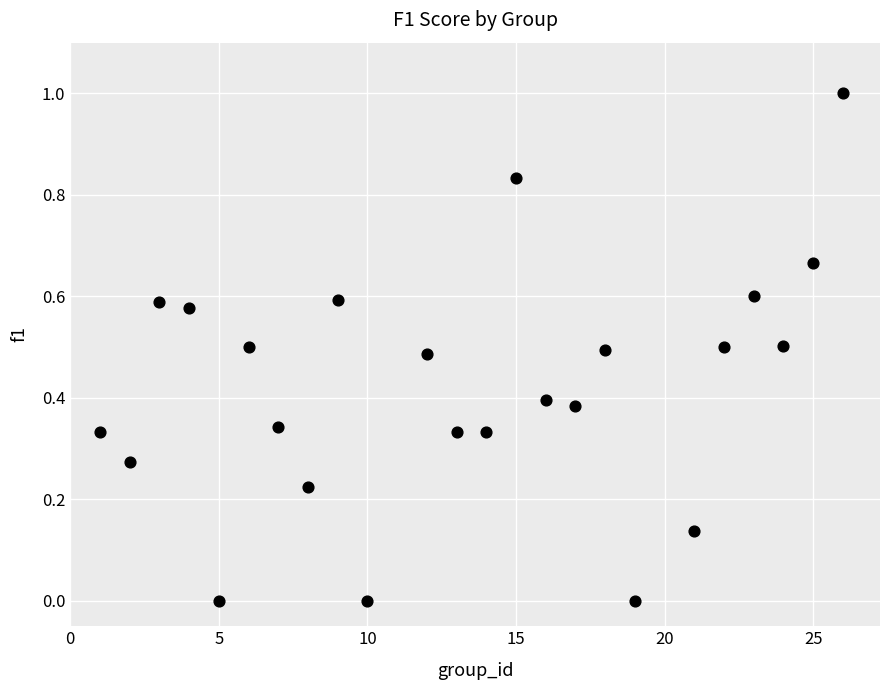

What is the range of X values (max minus min)?

25.0